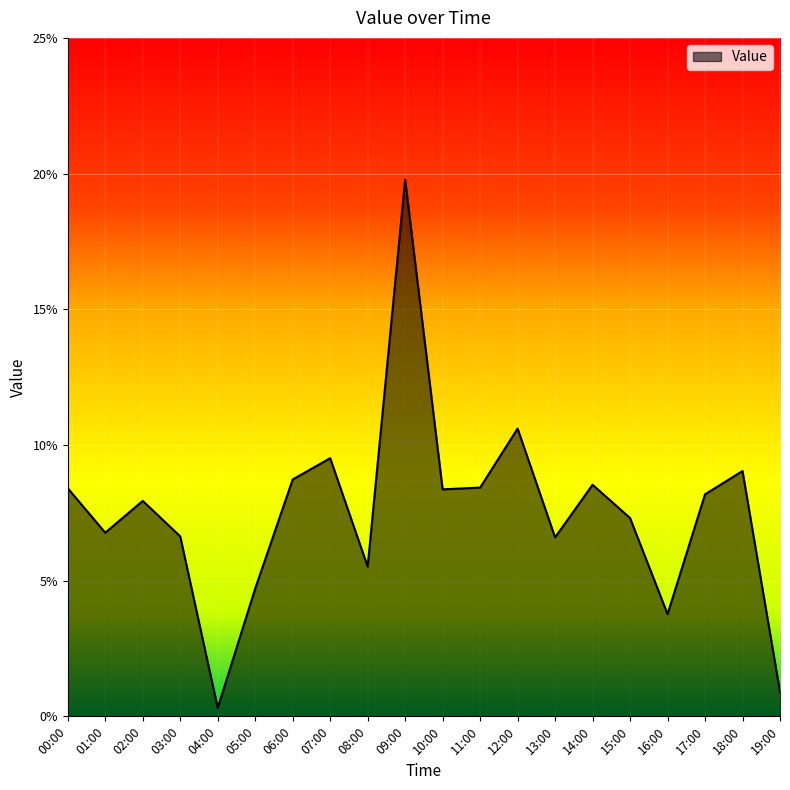

How many distinct data groups are displayed?

1